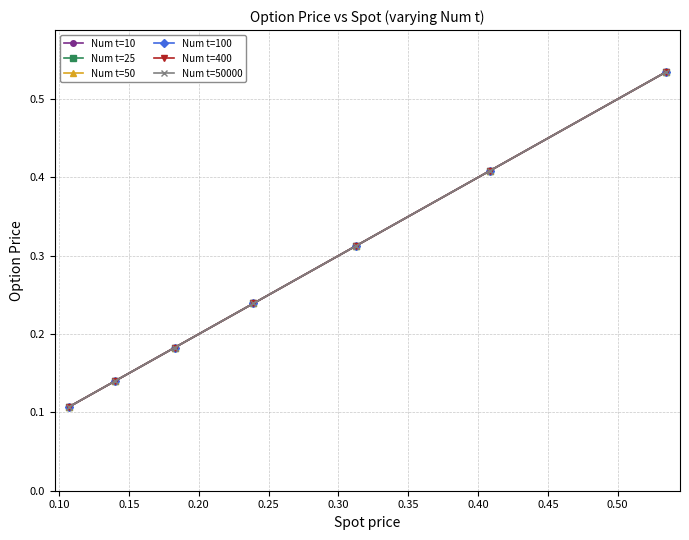

Reading left to right, extract all data points from this chart.

Num t=10: 0.1	0.1	0.1	0.1	0.1	0.1	0.1	0.1	0.2	0.2	0.2	0.2	0.2	0.2	0.2	0.2	0.2	0.2	0.2	0.2	0.3	0.3	0.3	0.3	0.3	0.3	0.3	0.4	0.4	0.4	0.4	0.4	0.4	0.5	0.5	0.5	0.5
Num t=25: 0.1	0.1	0.1	0.1	0.1	0.1	0.1	0.1	0.2	0.2	0.2	0.2	0.2	0.2	0.2	0.2	0.2	0.2	0.2	0.2	0.3	0.3	0.3	0.3	0.3	0.3	0.3	0.4	0.4	0.4	0.4	0.4	0.4	0.5	0.5	0.5	0.5
Num t=50: 0.1	0.1	0.1	0.1	0.1	0.1	0.1	0.1	0.2	0.2	0.2	0.2	0.2	0.2	0.2	0.2	0.2	0.2	0.2	0.2	0.3	0.3	0.3	0.3	0.3	0.3	0.3	0.4	0.4	0.4	0.4	0.4	0.4	0.5	0.5	0.5	0.5
Num t=100: 0.1	0.1	0.1	0.1	0.1	0.1	0.1	0.1	0.2	0.2	0.2	0.2	0.2	0.2	0.2	0.2	0.2	0.2	0.2	0.2	0.3	0.3	0.3	0.3	0.3	0.3	0.3	0.4	0.4	0.4	0.4	0.4	0.4	0.5	0.5	0.5	0.5
Num t=400: 0.1	0.1	0.1	0.1	0.1	0.1	0.1	0.1	0.2	0.2	0.2	0.2	0.2	0.2	0.2	0.2	0.2	0.2	0.2	0.2	0.3	0.3	0.3	0.3	0.3	0.3	0.3	0.4	0.4	0.4	0.4	0.4	0.4	0.5	0.5	0.5	0.5
Num t=50000: 0.1	0.1	0.1	0.1	0.1	0.1	0.1	0.1	0.2	0.2	0.2	0.2	0.2	0.2	0.2	0.2	0.2	0.2	0.2	0.2	0.3	0.3	0.3	0.3	0.3	0.3	0.3	0.4	0.4	0.4	0.4	0.4	0.4	0.5	0.5	0.5	0.5